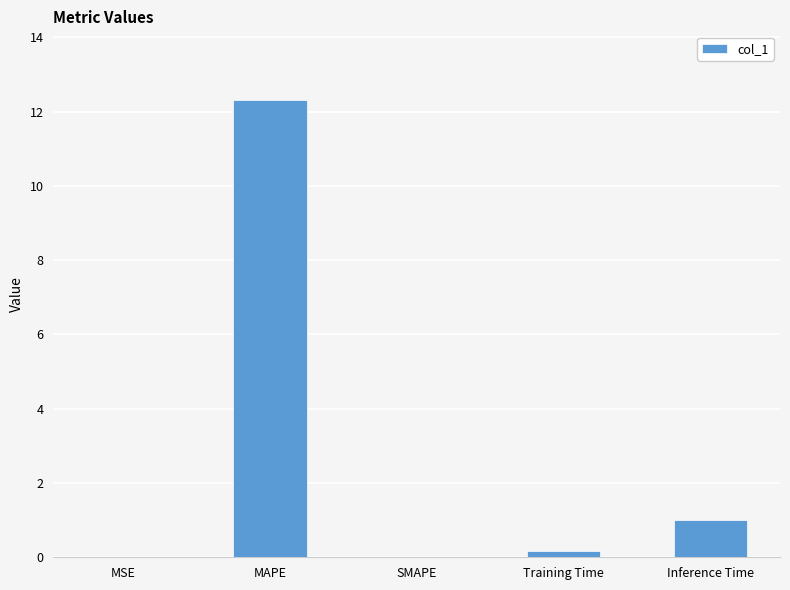

Is it true that the value at MSE is 0.0?

True